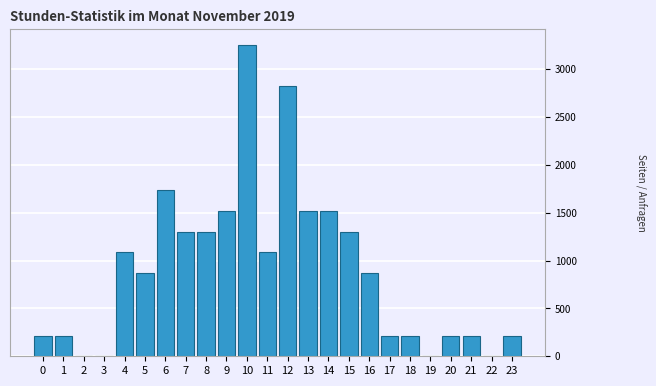

Reading left to right, extract all data points from this chart.

0=216.9	1=216.9	2=0.0	3=0.0	4=1084.7	5=867.7	6=1735.5	7=1301.6	8=1301.6	9=1518.5	10=3254.0	11=1084.7	12=2820.1	13=1518.5	14=1518.5	15=1301.6	16=867.7	17=216.9	18=216.9	19=0.0	20=216.9	21=216.9	22=0.0	23=216.9